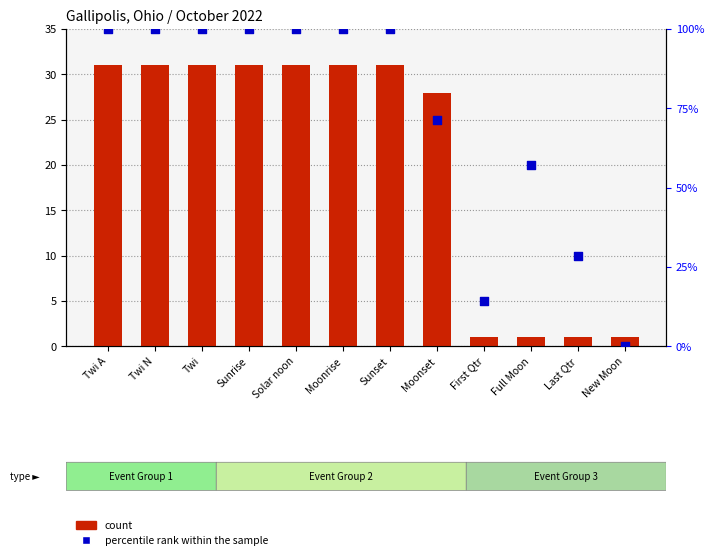

Which series has the largest total across all categories?

percentile rank within the sample